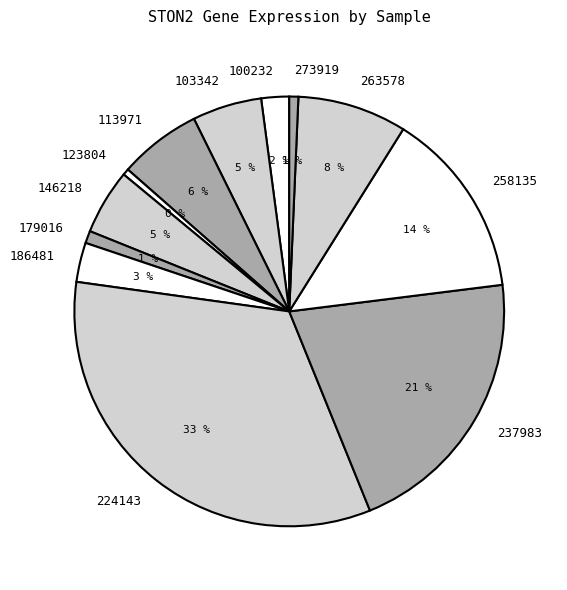

Is 103342 the majority of the pie?

No